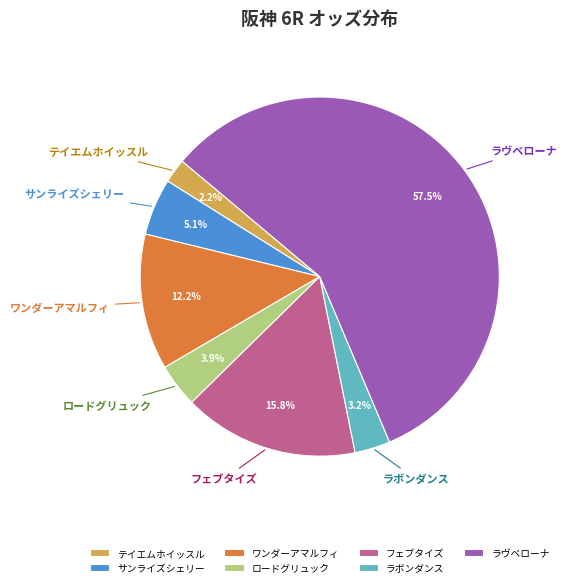

Which category has the biggest portion of the pie?

ラヴベローナ